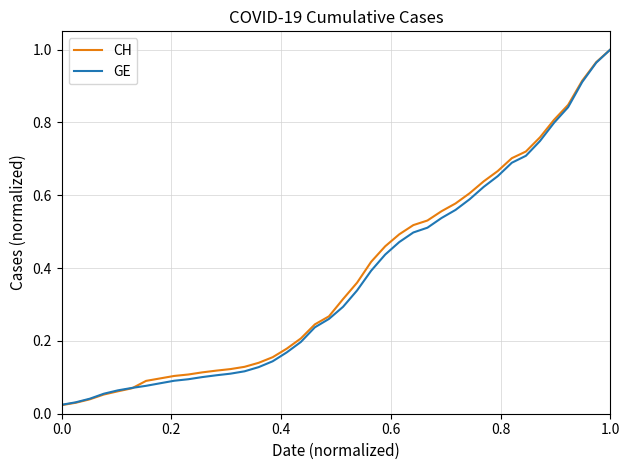

Which series has the widest spread of values?

CH